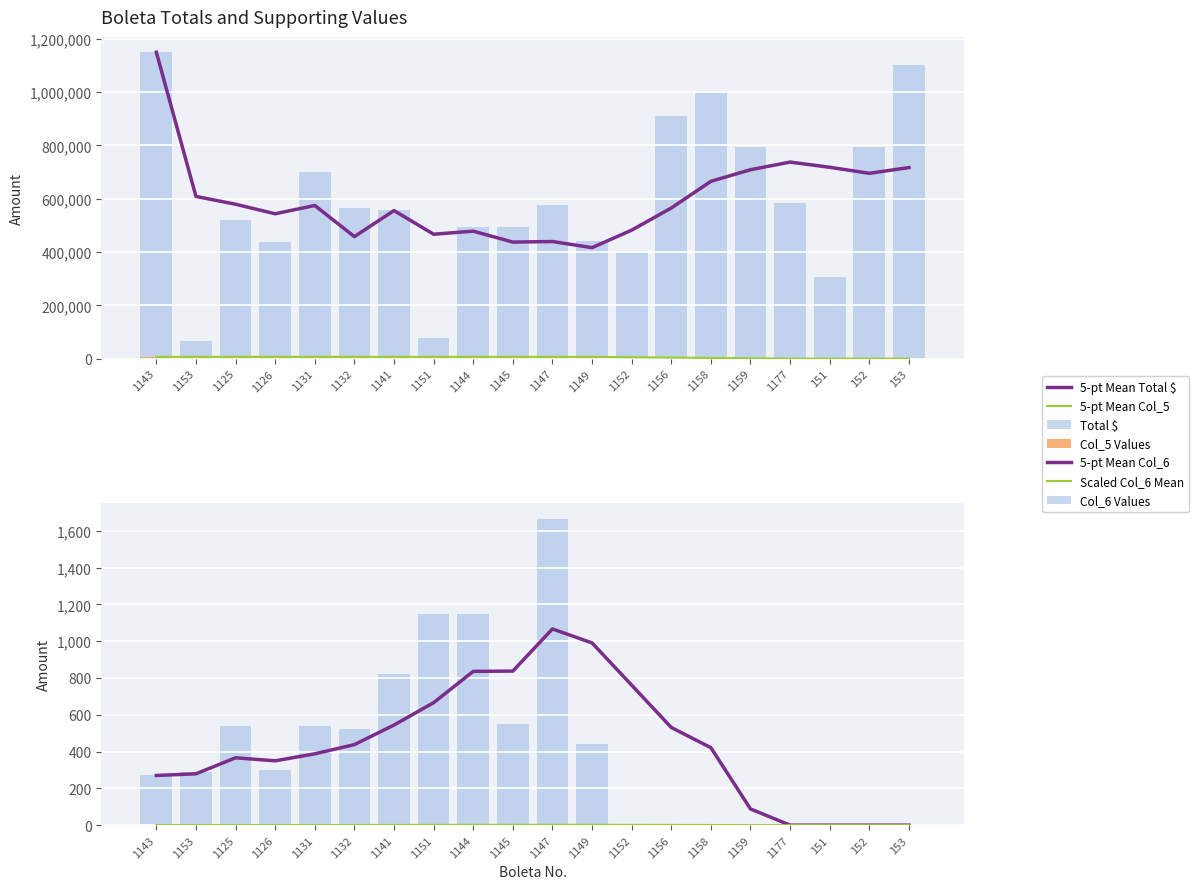

Is the value of col_5 values at 1132 greater than the value of col_6 values at 1132?

Yes